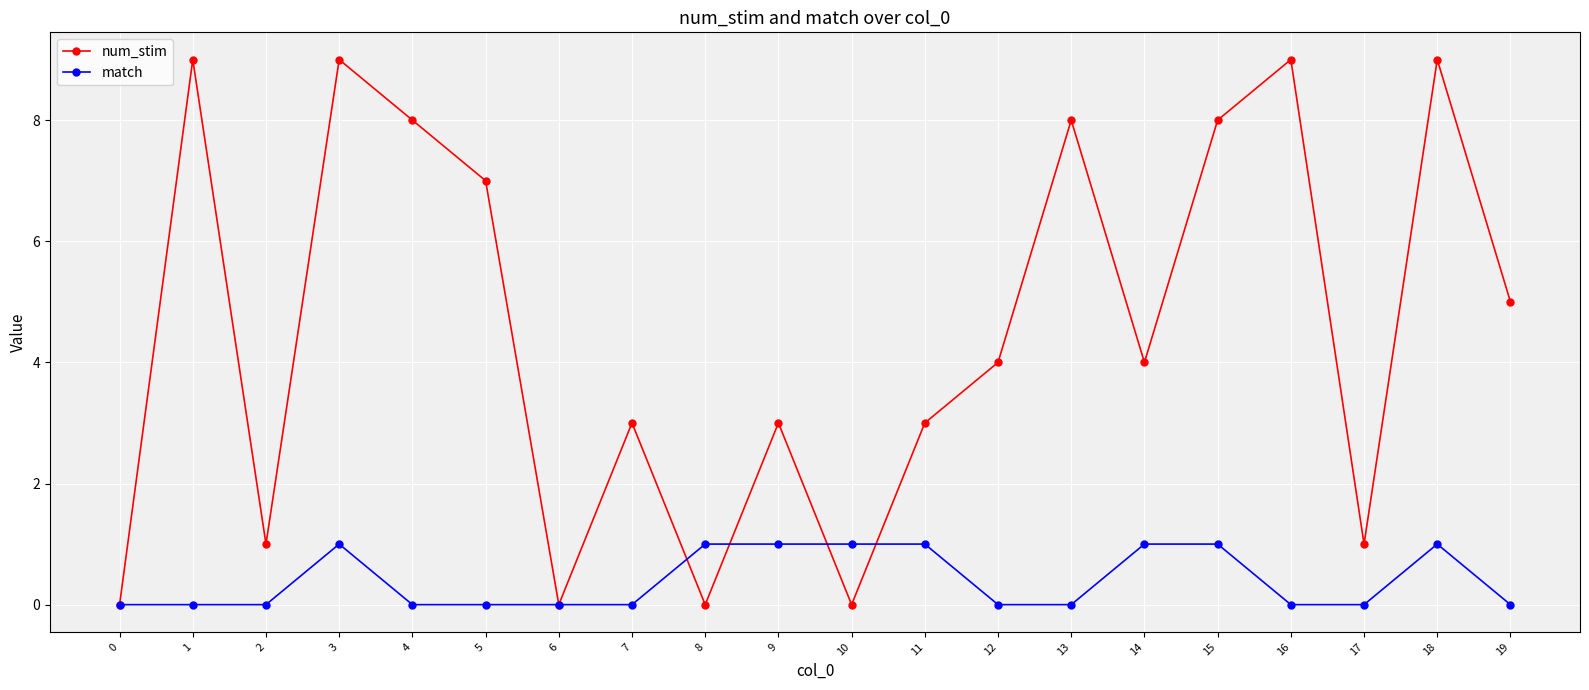

List the series in order of their peak value, lowest first.

match, num_stim